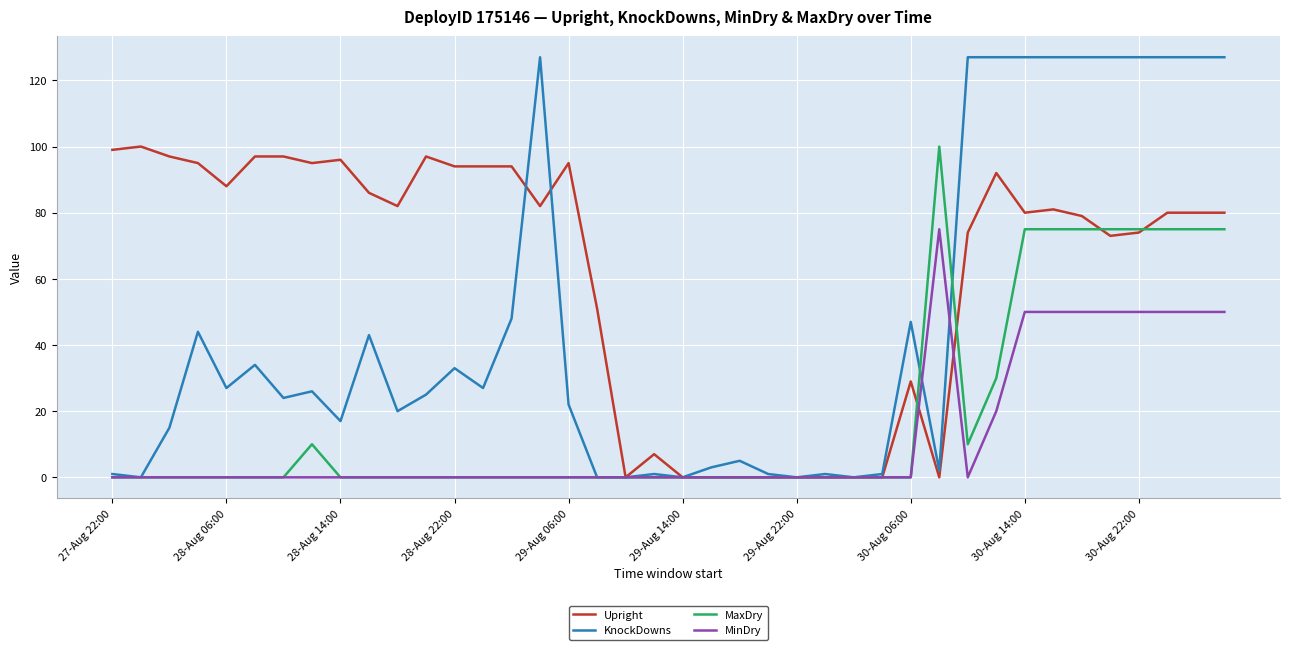

What is the sum of all MinDry values?

495